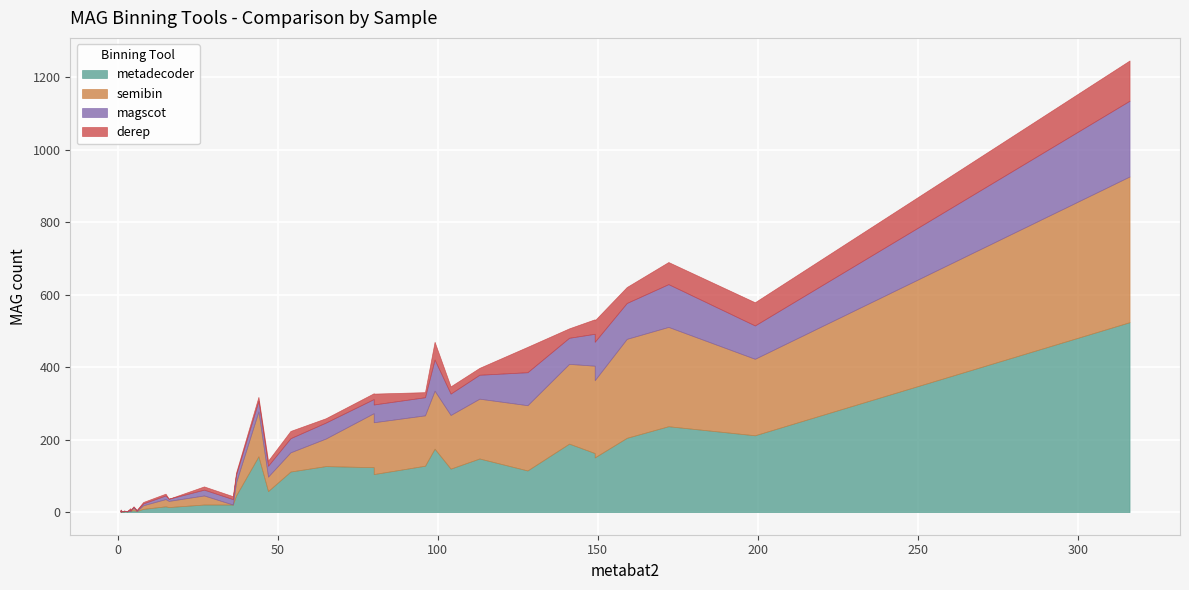

How many lines are shown in the chart?

4